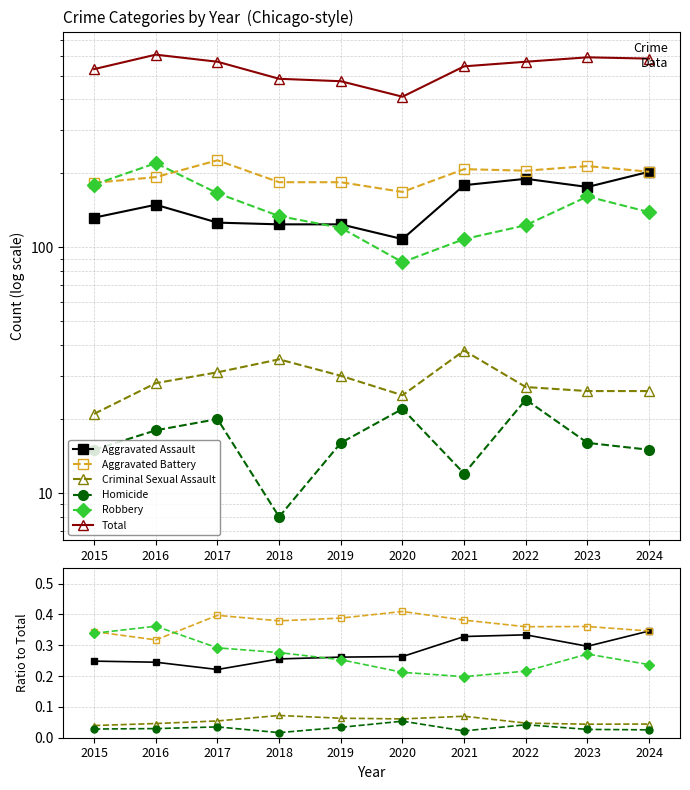

How many lines are shown in the chart?

6